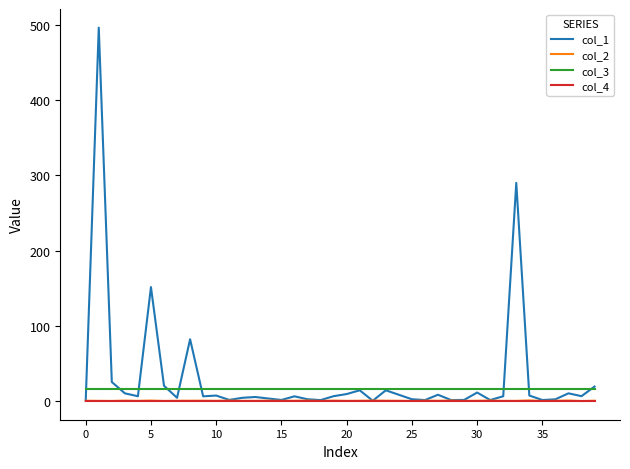

Which series has the widest spread of values?

col_1